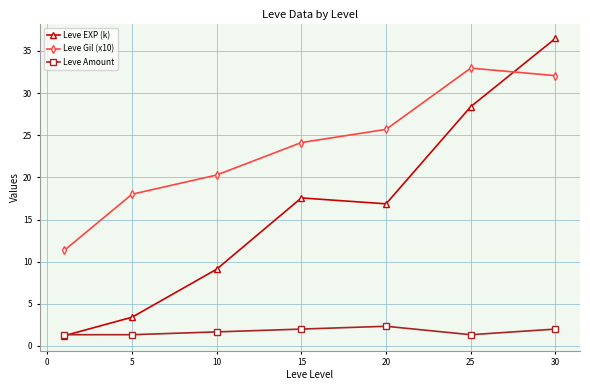

True or false: Leve Amount and Leve Gil (x10) intersect in this chart.

False